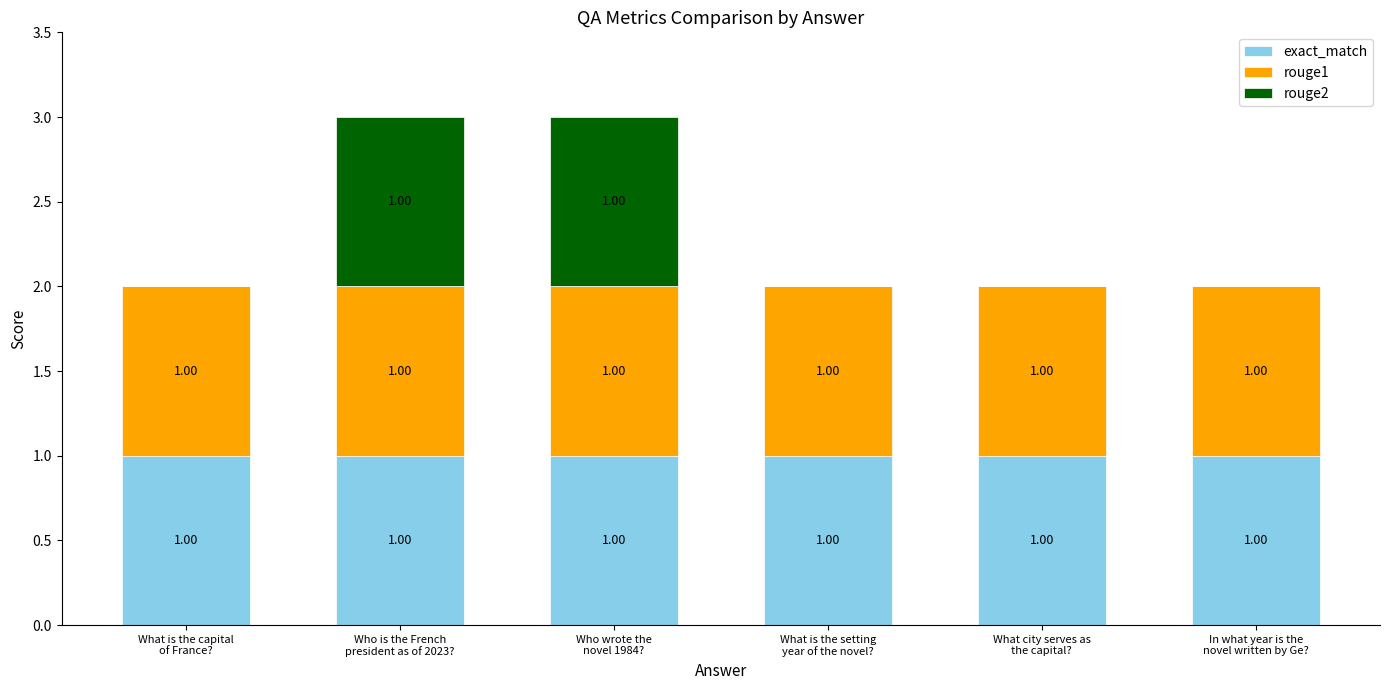

What is the total value across all series at In what year is the
novel written by Ge??

2